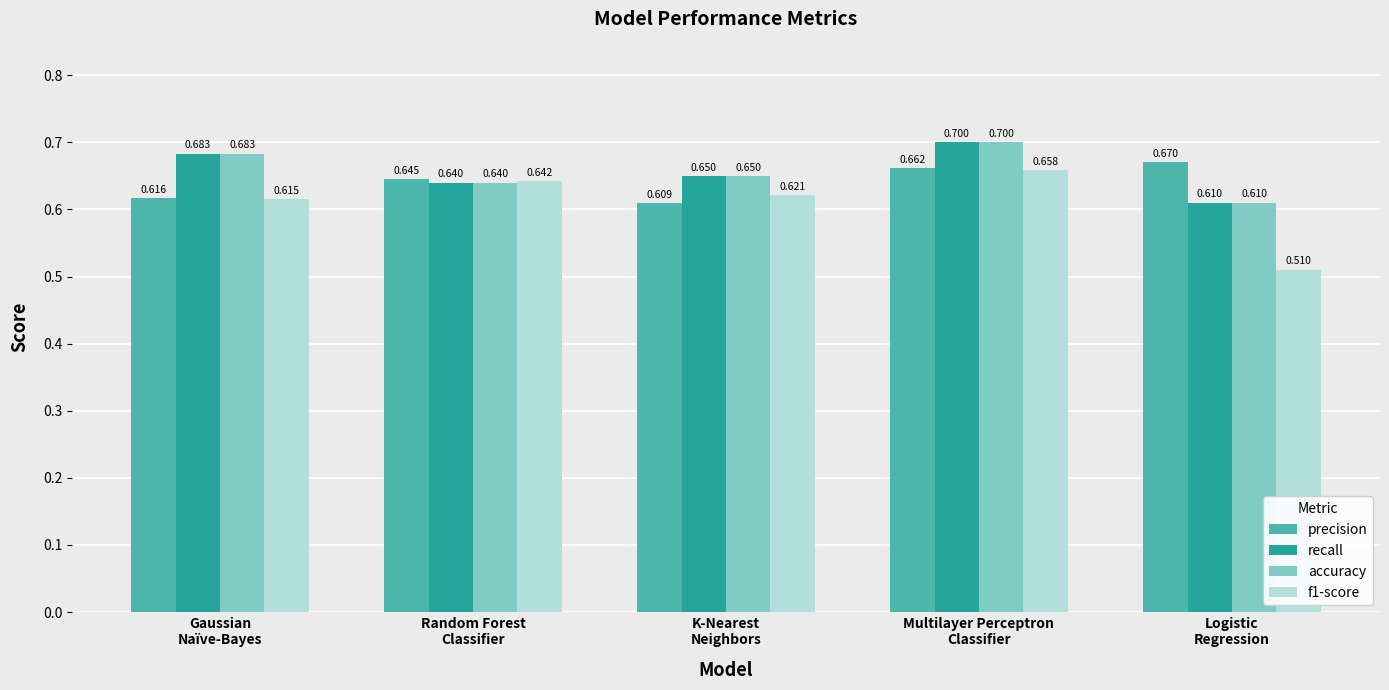

What are all the series names shown in the legend?

precision, recall, accuracy, f1-score